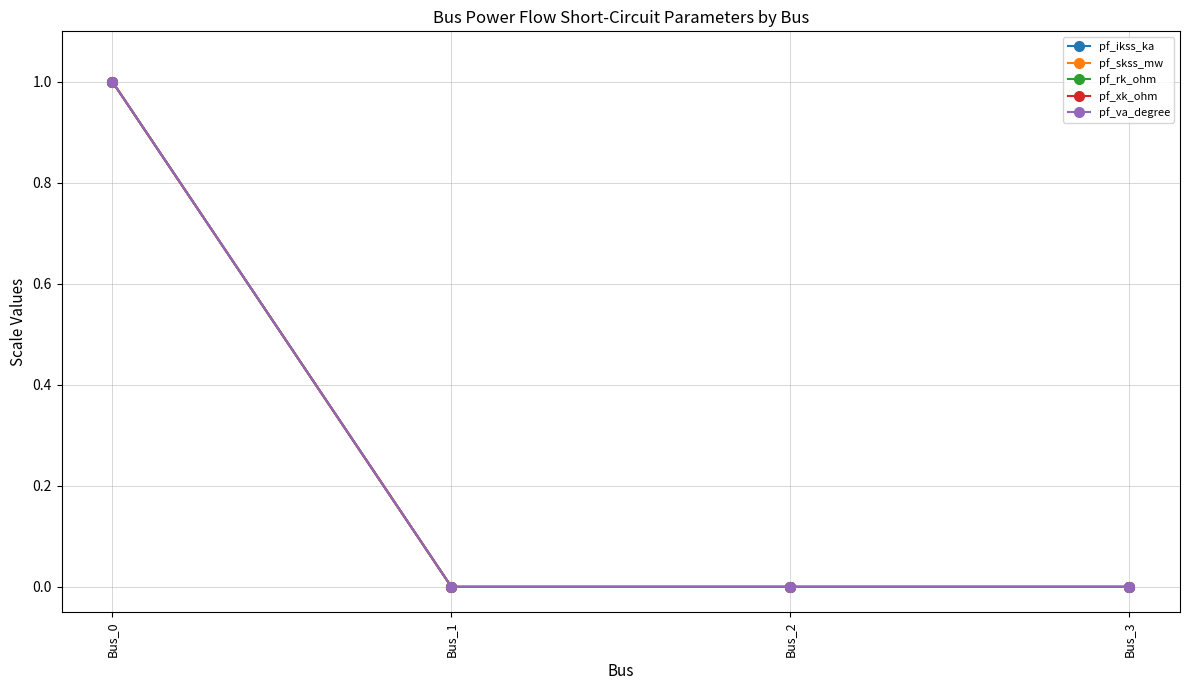

The pf_xk_ohm series shows 2 at Bus_0. True or false?

False